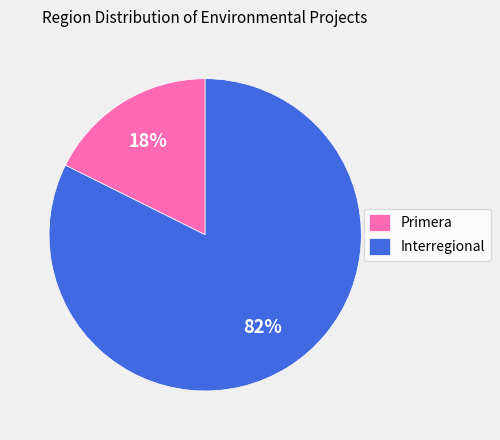

To the nearest percent, what is the average slice percentage?

50%